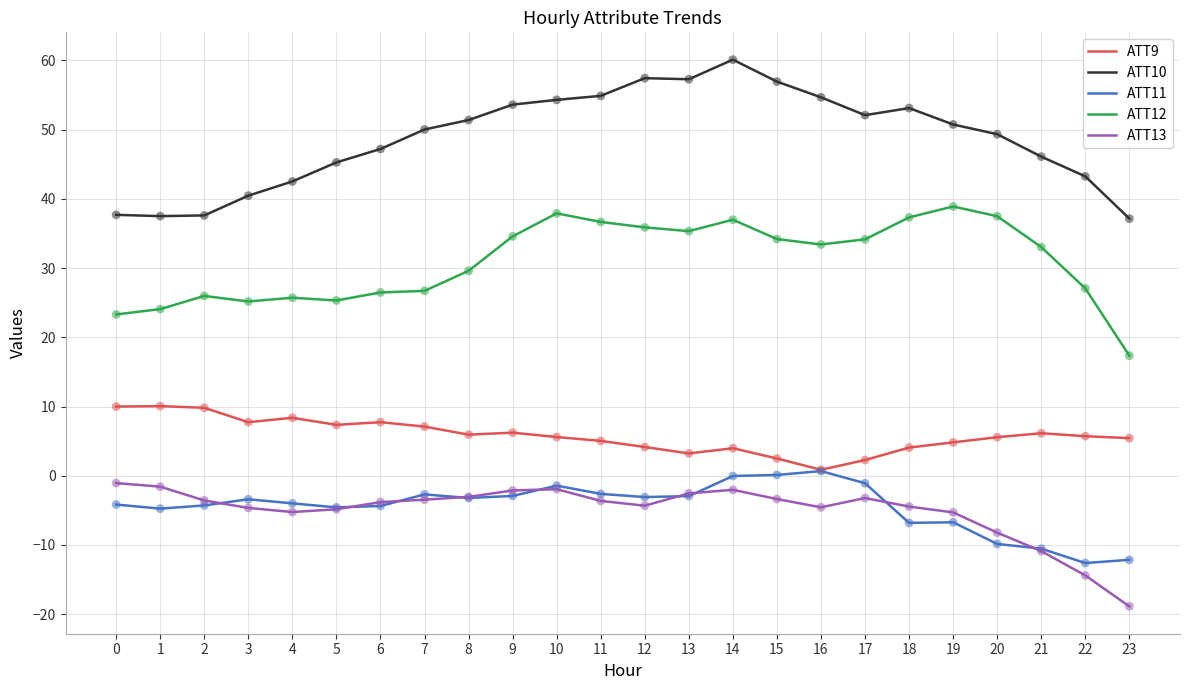

The value of ATT10 at 12 is 57.4. True or false?

True